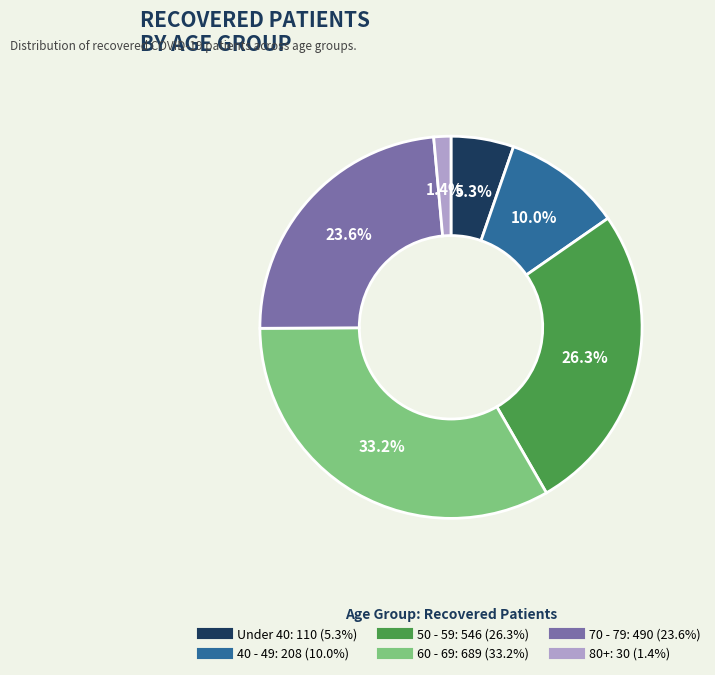

Is there any slice that represents more than half of the pie?

No